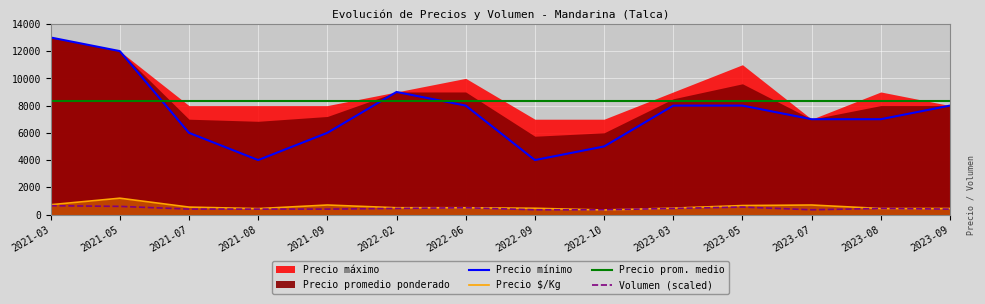

What is the minimum value for Precio mínimo?

4000